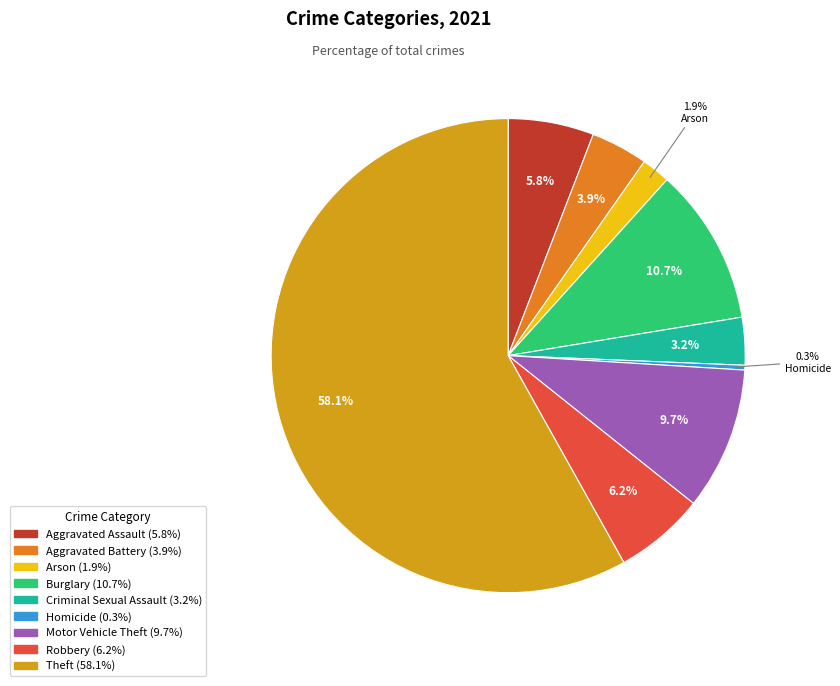

Between Arson and Homicide, which is larger?

Arson